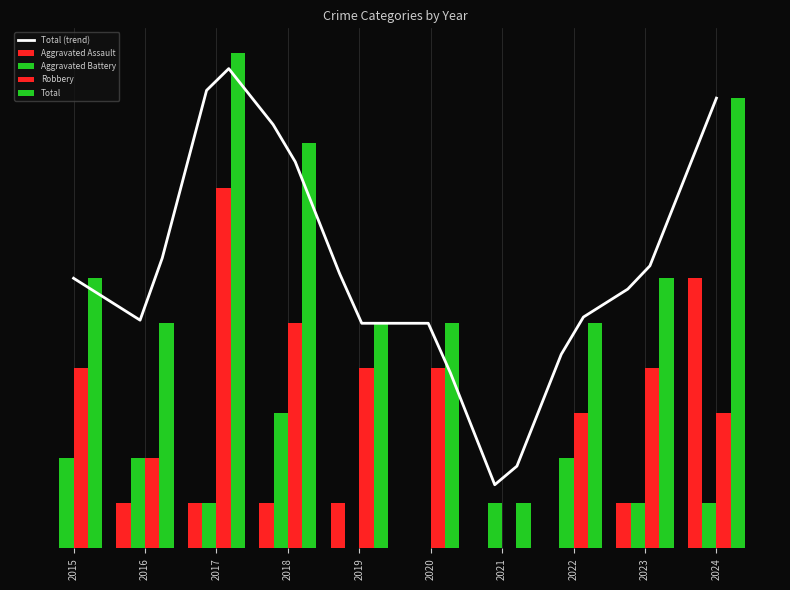

Is it true that Robbery equals 6 at 2020?

False